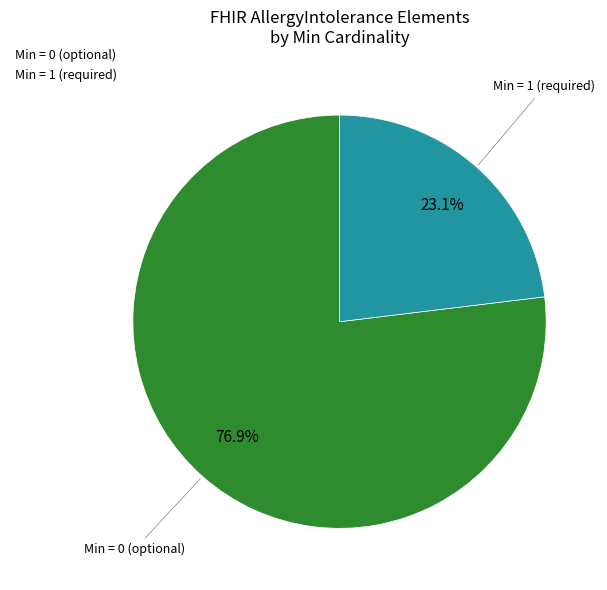

Rank the categories by value from highest to lowest.

Min = 0 (optional), Min = 1 (required)